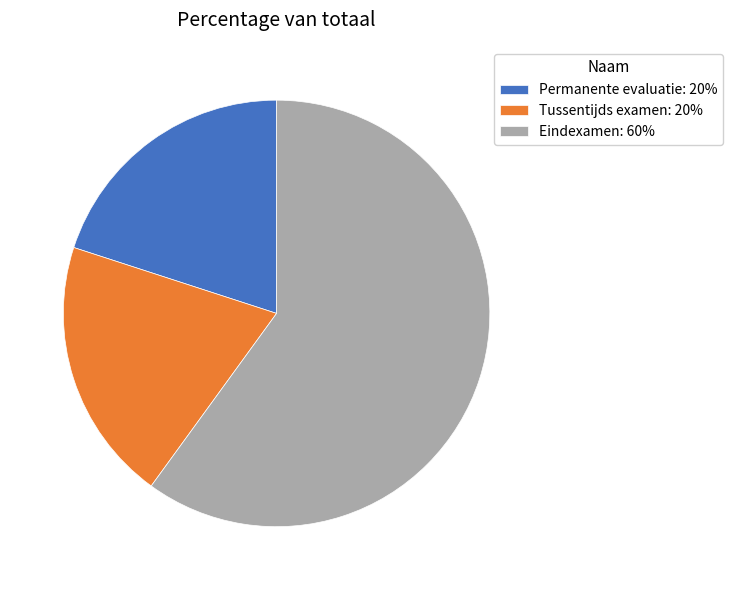

Approximately how many times larger is the value at Eindexamen: 60% compared to Permanente evaluatie: 20%?

3.0